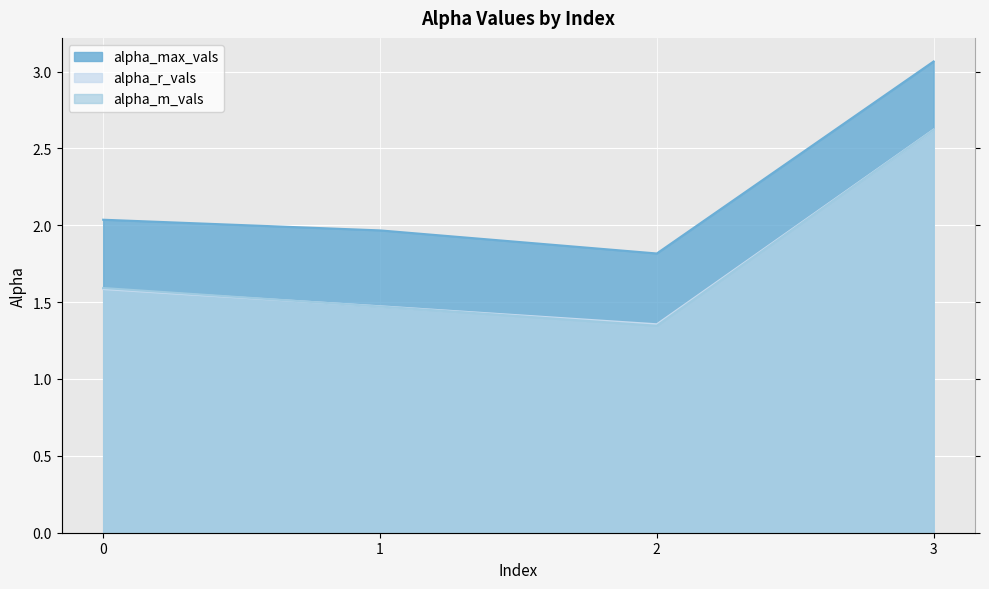

What is the difference between the maximum and minimum values in the alpha_m_vals series?

1.3